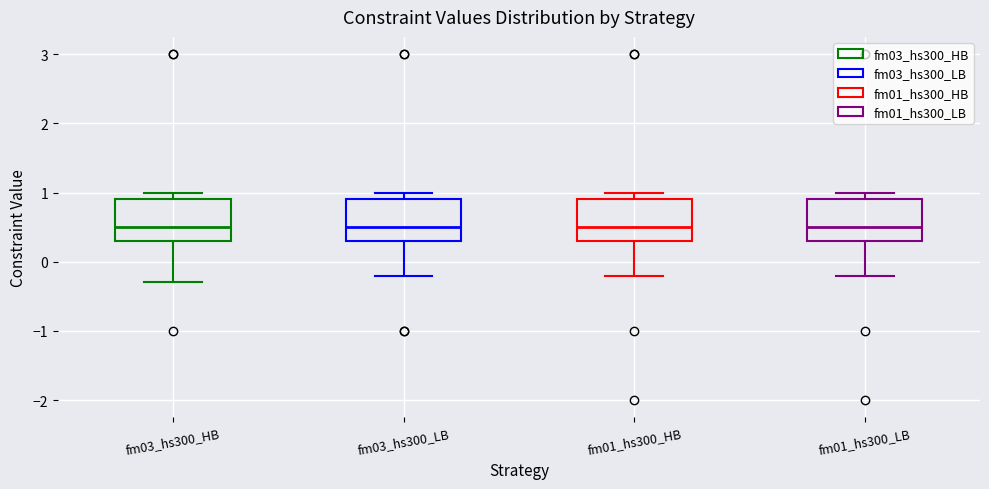

Reading left to right, read every box against the y-axis: the position of its median line, the range the box covers, and the ends of its whiskers. The values are not printed on the chart, so give them approximately, as read against the axis.

fm03_hs300_HB: median 0.5, box 0.3 to 0.9, whiskers -0.3 to 1.0
fm03_hs300_LB: median 0.5, box 0.3 to 0.9, whiskers -0.2 to 1.0
fm01_hs300_HB: median 0.5, box 0.3 to 0.9, whiskers -0.2 to 1.0
fm01_hs300_LB: median 0.5, box 0.3 to 0.9, whiskers -0.2 to 1.0